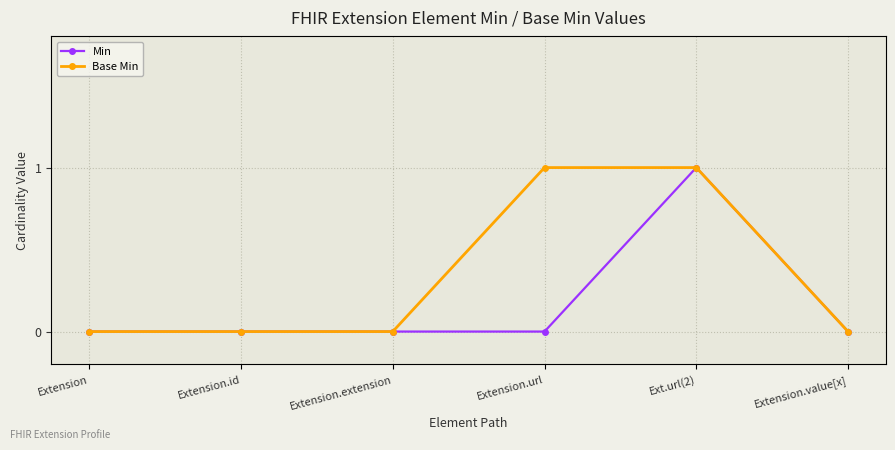

Is it true that Min equals 1 at Ext.url(2)?

True